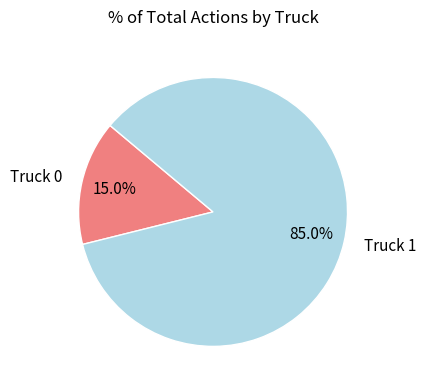

Which category has the biggest portion of the pie?

Truck 1